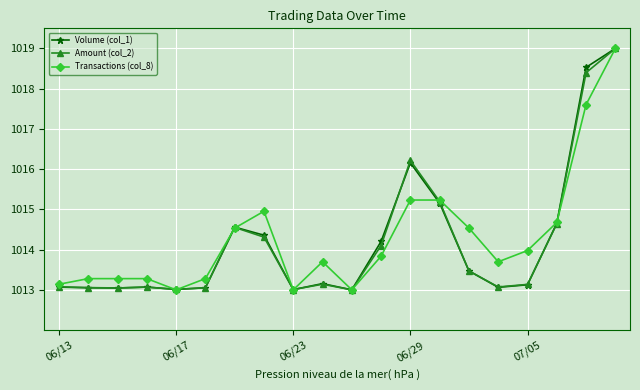

What is the highest value of the Transactions (col_8) series?

1019.0